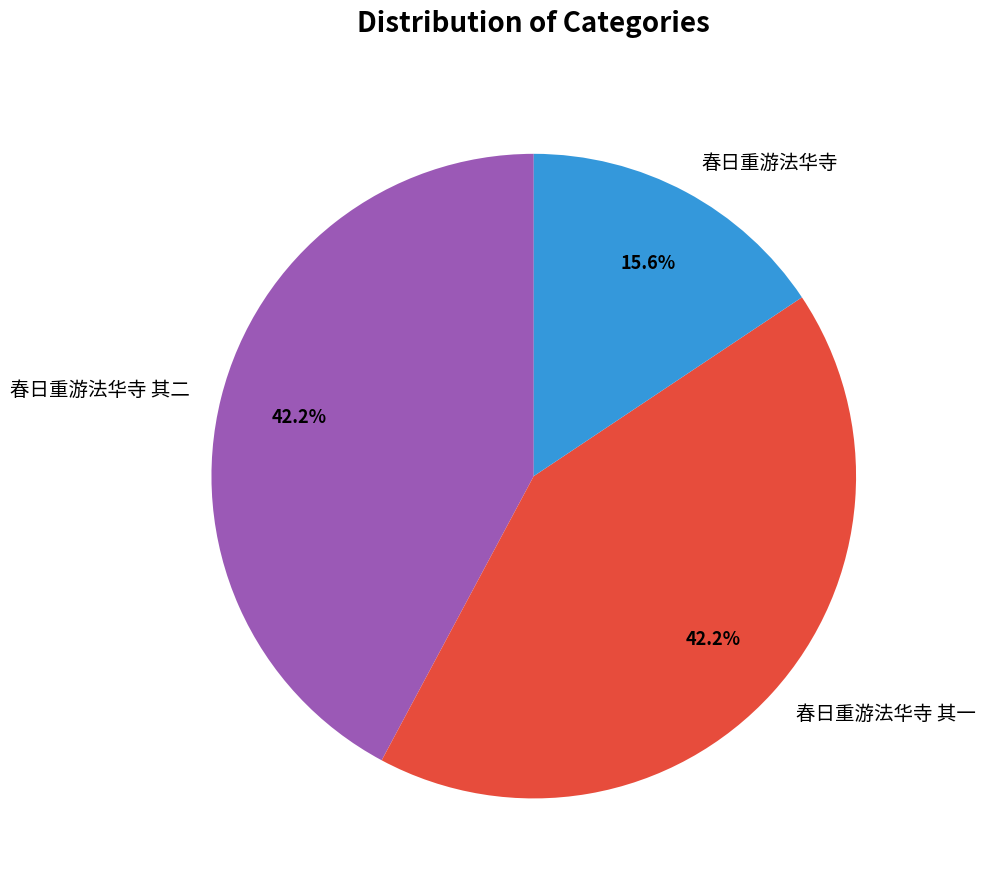

To the nearest percent, what is the combined percentage of 春日重游法华寺 其一 and 春日重游法华寺?

58%